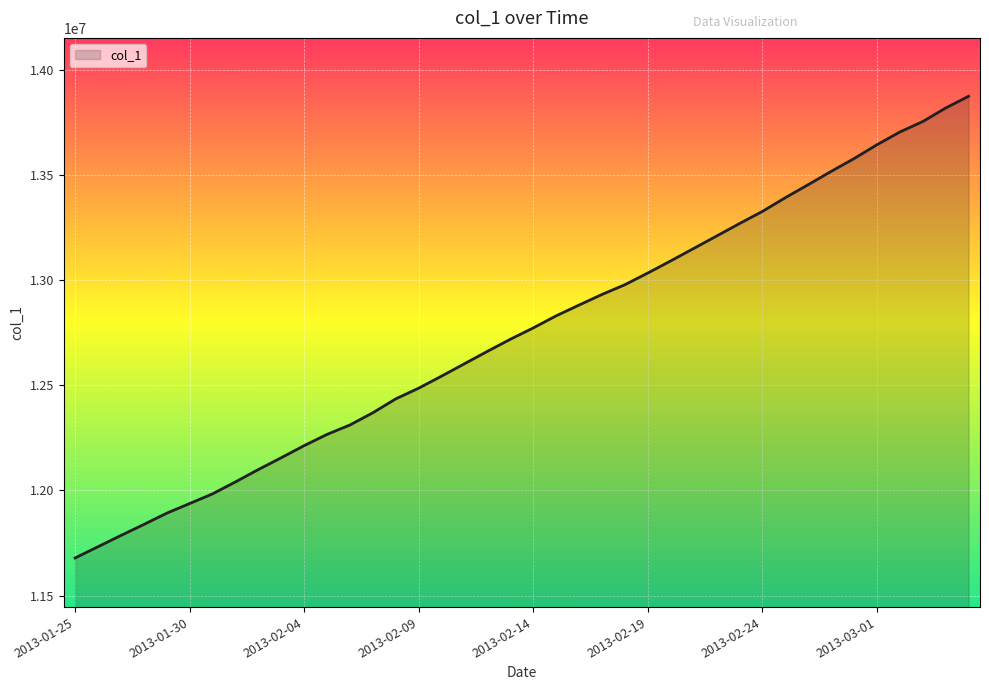

What is the difference between the maximum and minimum values?

2194765